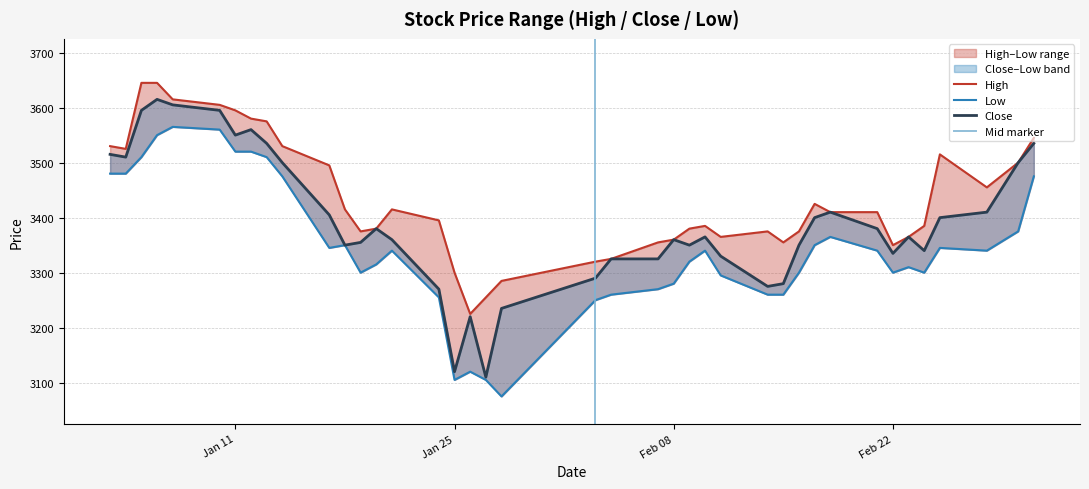

True or false: Close and High intersect in this chart.

False